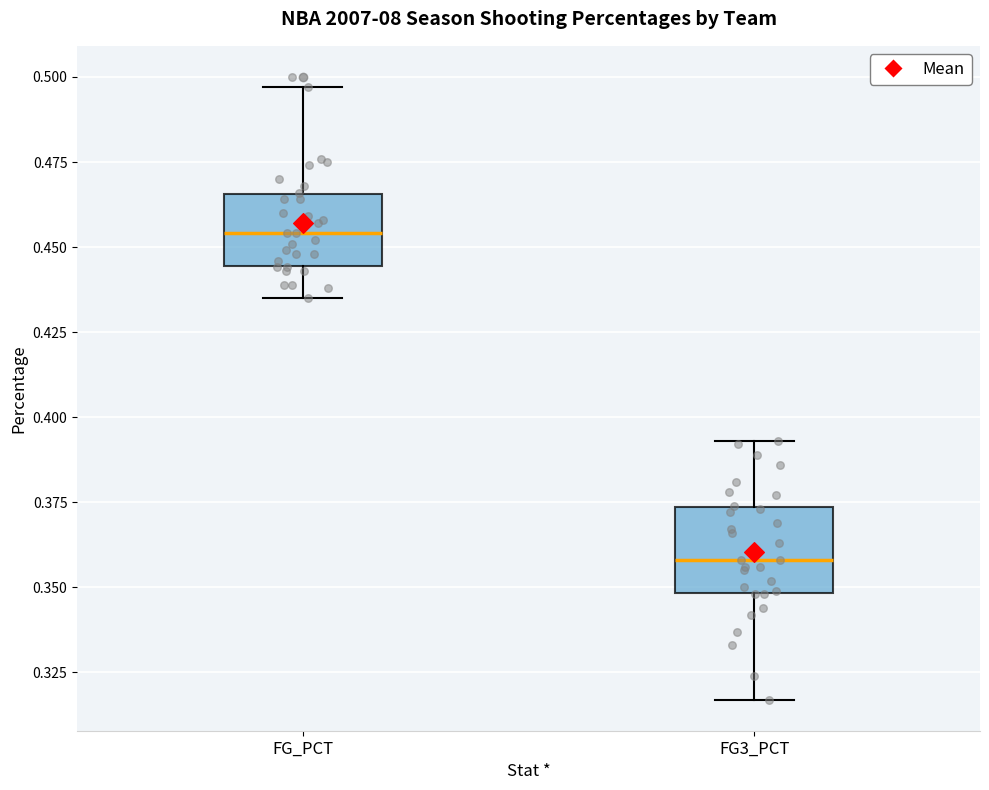

Which box's median line is the lowest?

FG3_PCT